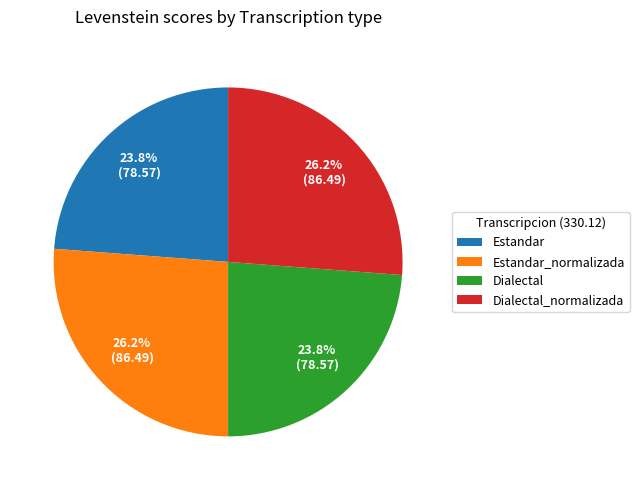

Does Estandar_normalizada represent more than half of the total?

No